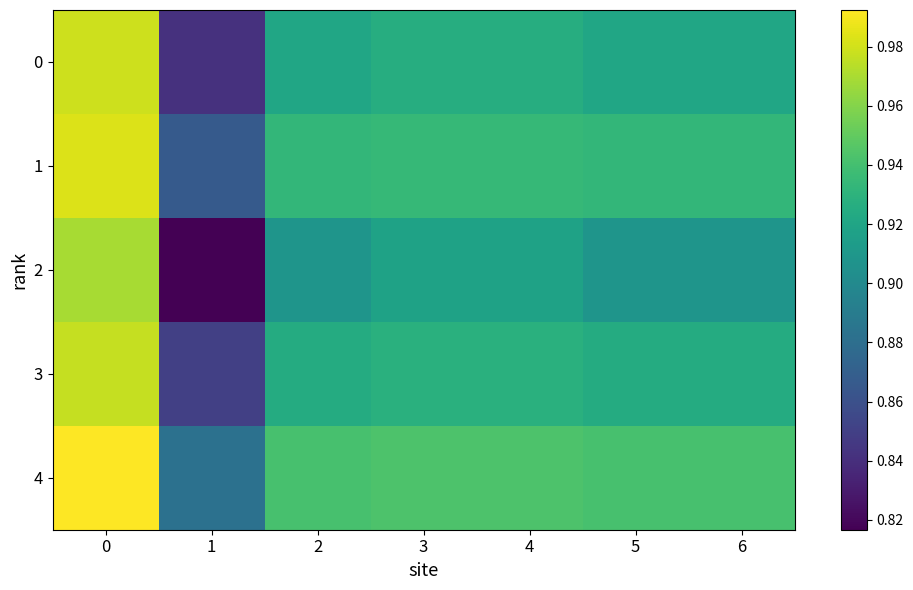

Which series changed the most between 4 and 5?

row_2